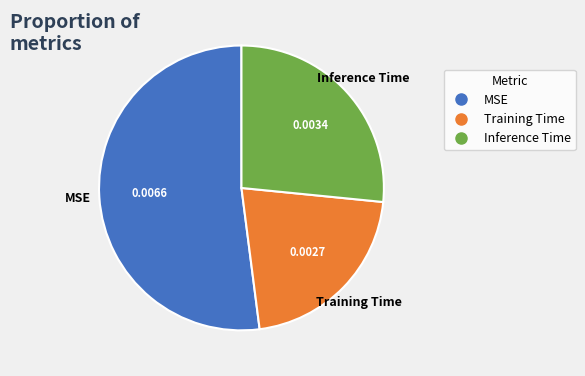

How many segments does this pie chart have?

3